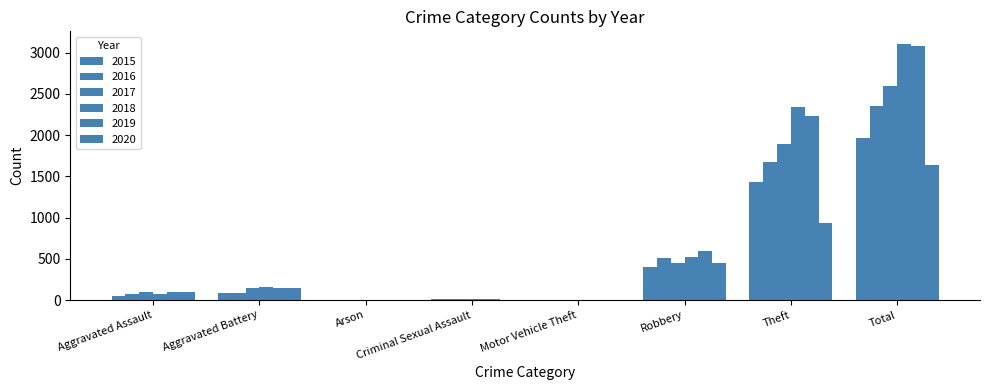

How many groups of bars are there?

8